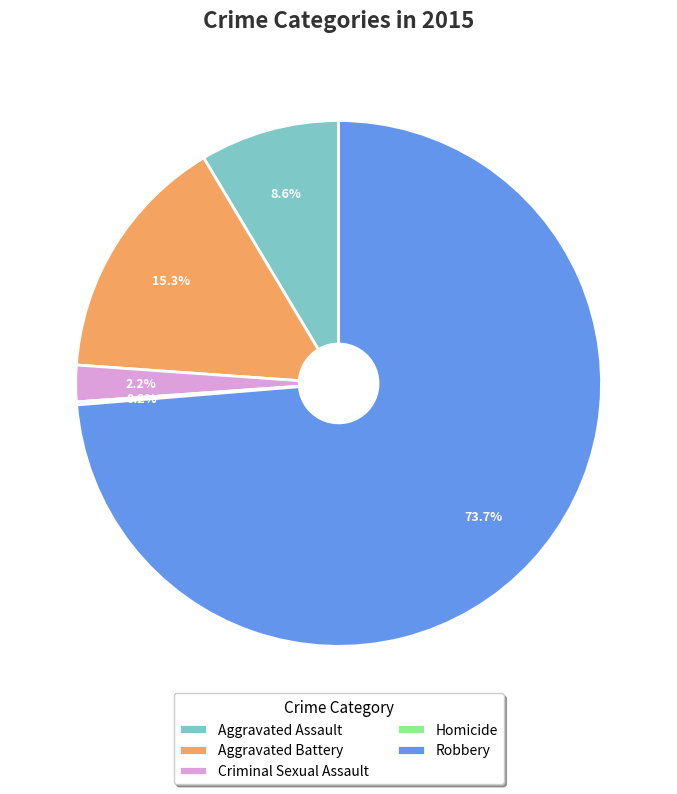

Which has a higher value, Aggravated Assault or Robbery?

Robbery